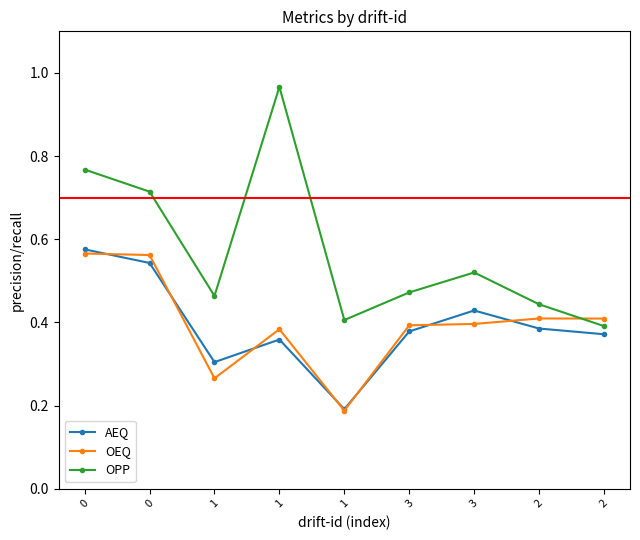

What is the value of the OPP point at the 3rd from the left?

0.5